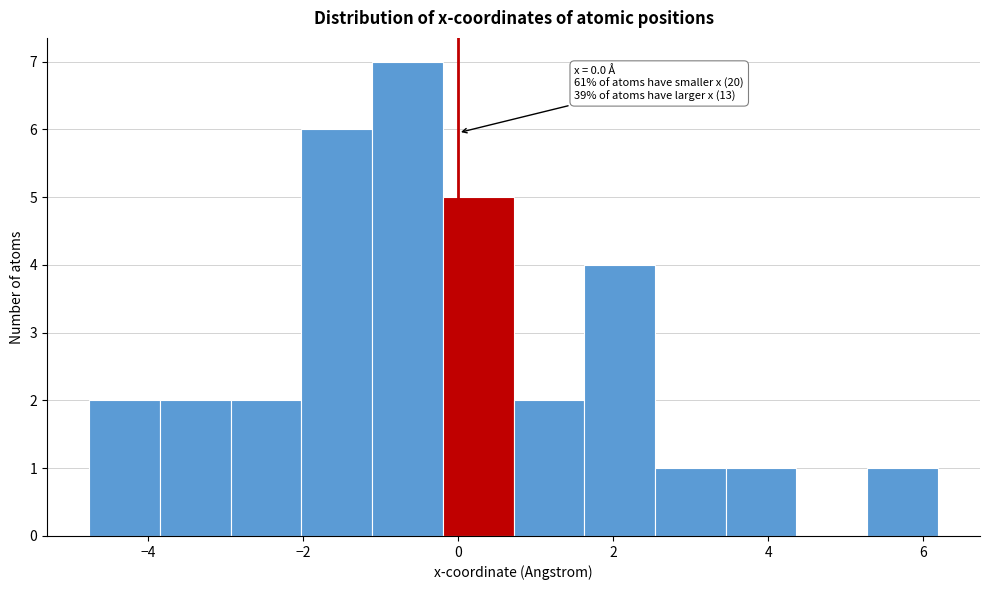

Which range on the x-axis has the tallest bar?

-1.2 to -0.2